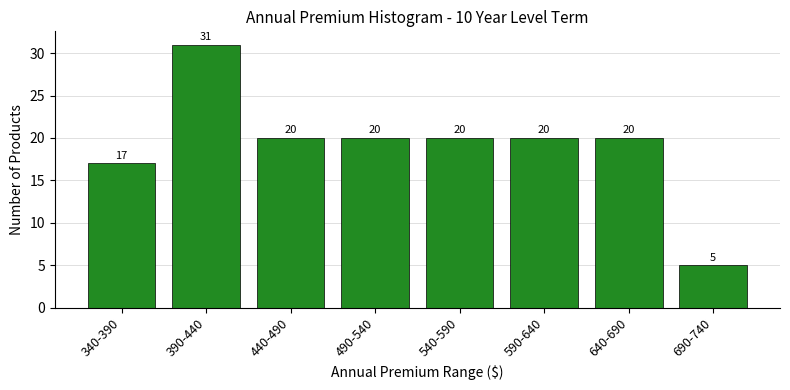

Reading right to left, list all the values displayed in this chart.

5	20	20	20	20	20	31	17